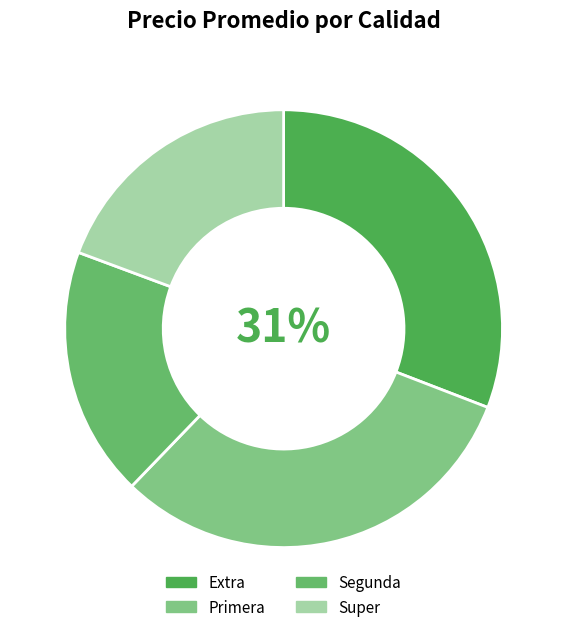

Count the number of slices in the pie.

4